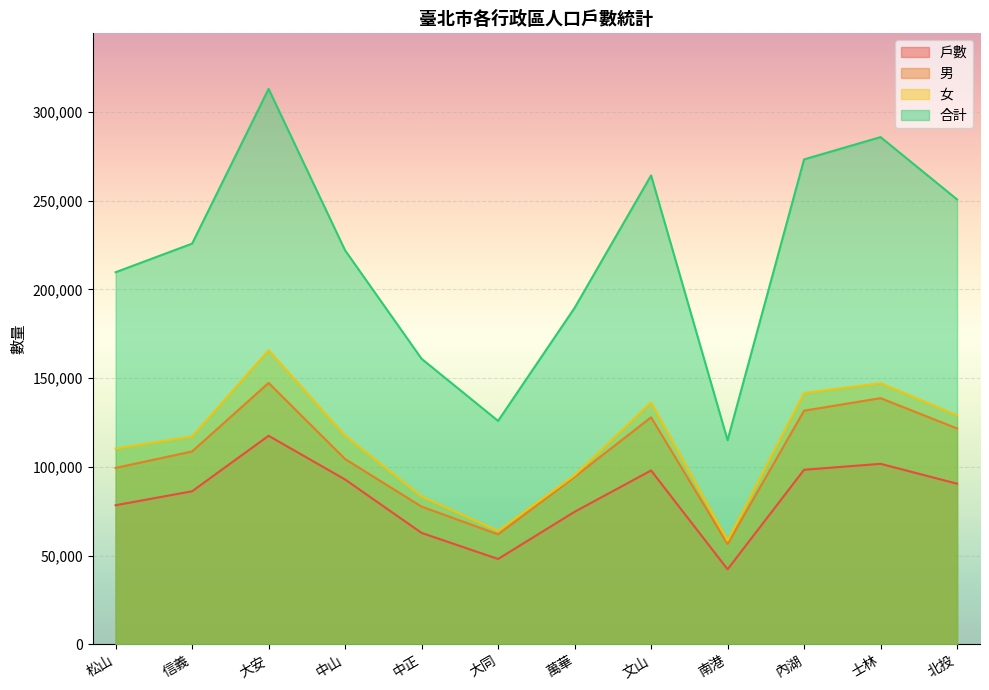

True or false: 男 and 戶數 intersect in this chart.

False